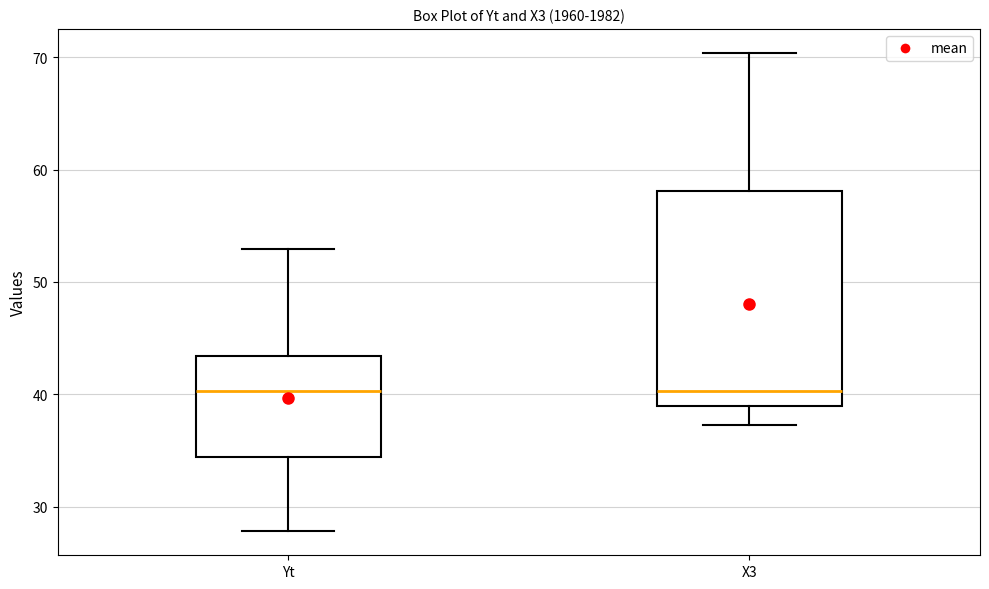

Reading left to right, transcribe this box plot: for each box, give where its median line is, the range the box spans, and where its two whiskers end, as read against the y-axis. The values are not printed on the chart, so give them approximately, as read against the axis.

Yt: median 40, box 34 to 43, whiskers 28 to 53
X3: median 40, box 39 to 58, whiskers 37 to 70